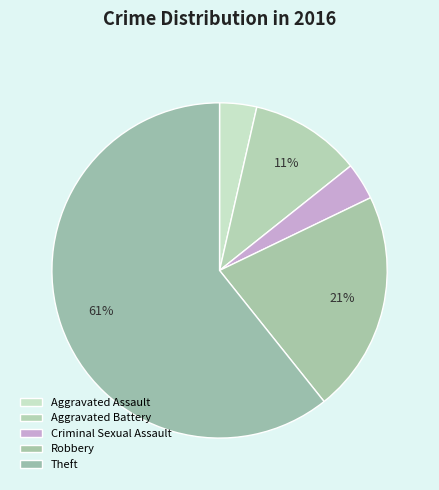

Is it true that Robbery is 16% of the pie?

False